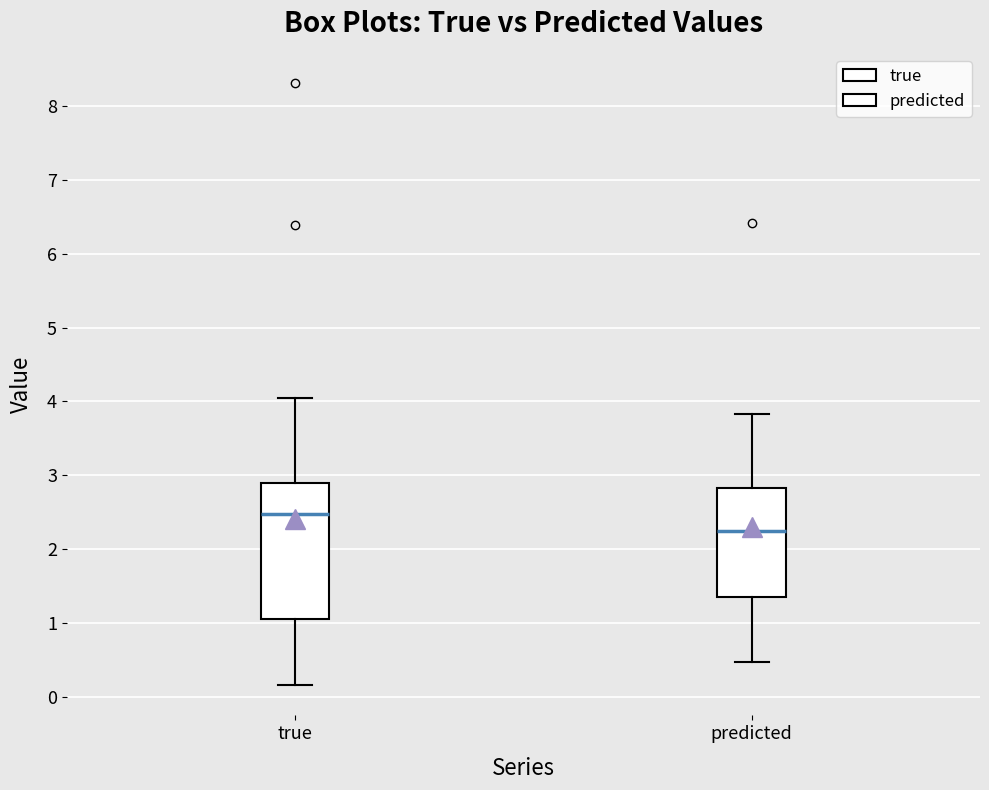

Which box has the lowest median line?

predicted